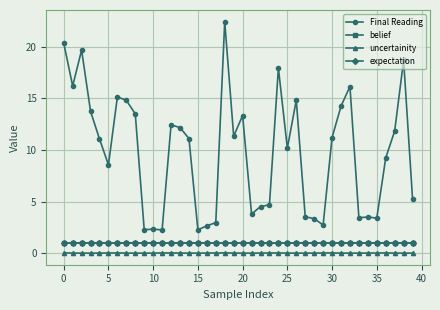

What is the minimum value for Final Reading?

2.3